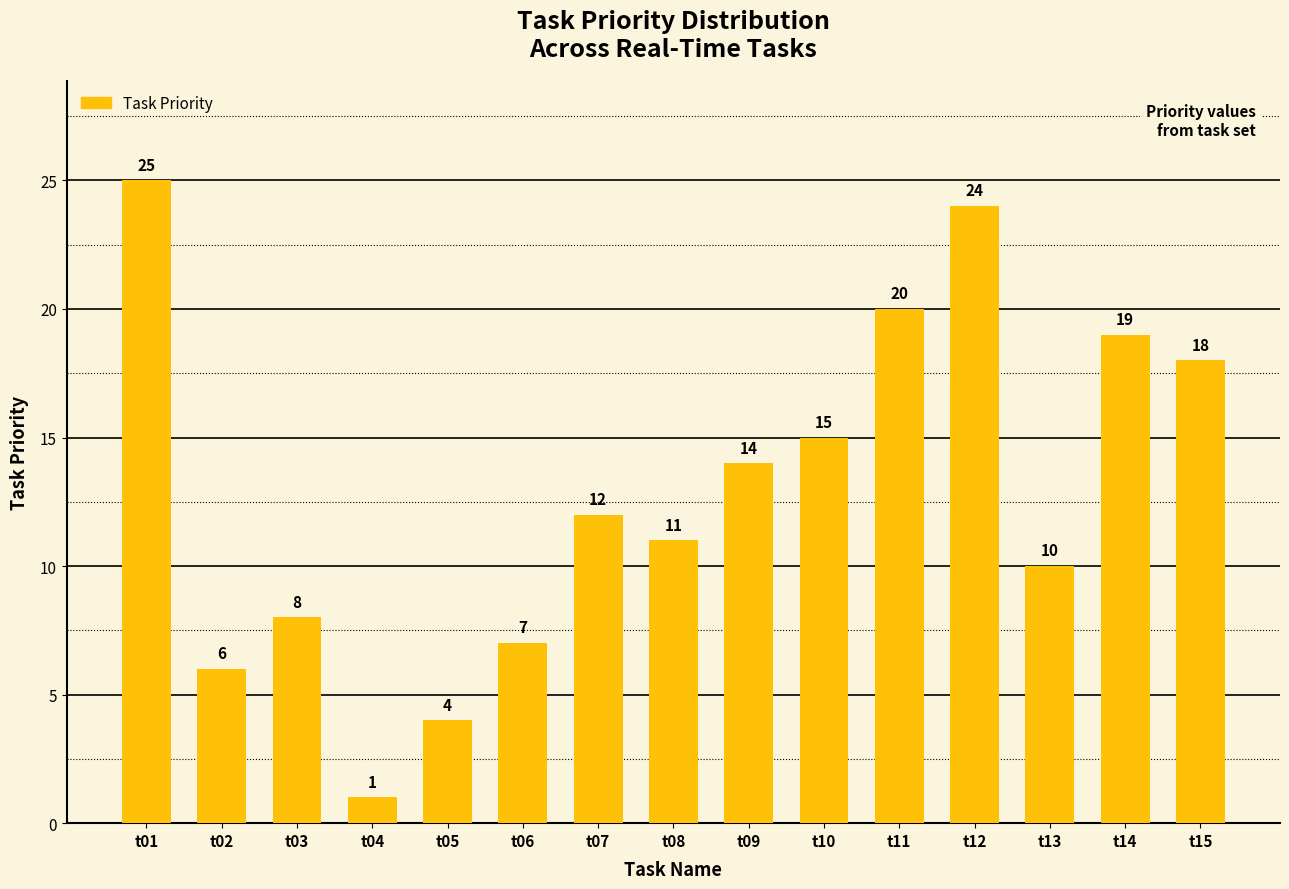

What is the value of the 10th bar from the left?

15